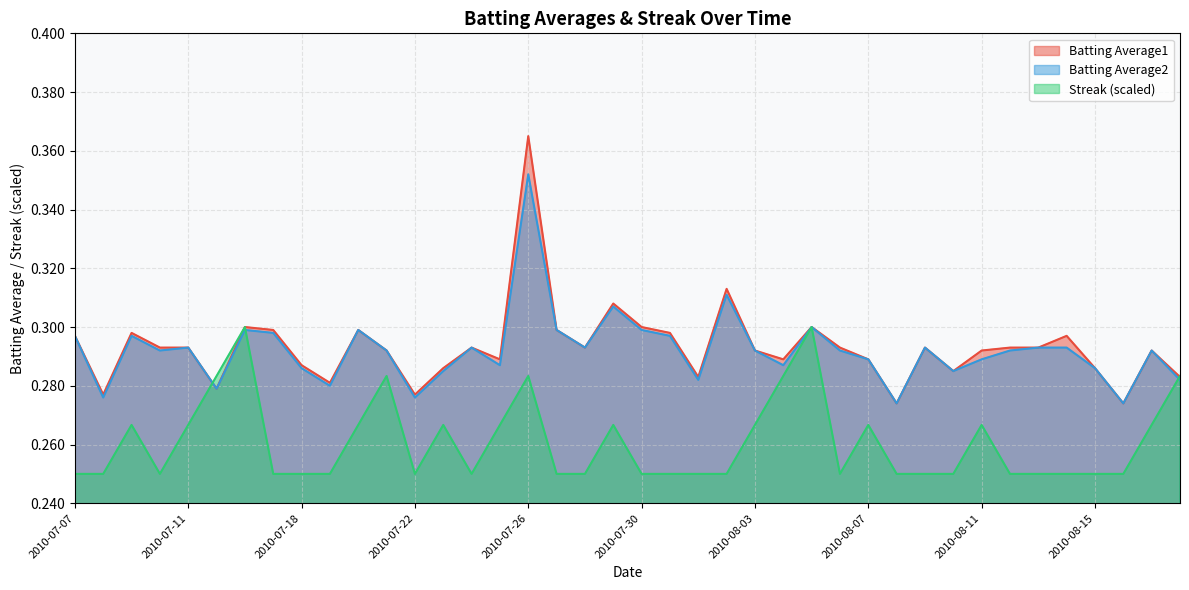

How many lines are shown in the chart?

3